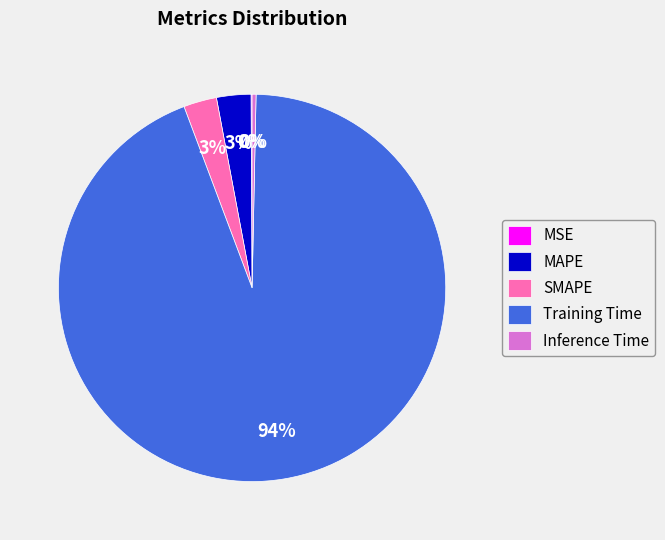

Which has a higher value, Inference Time or SMAPE?

SMAPE